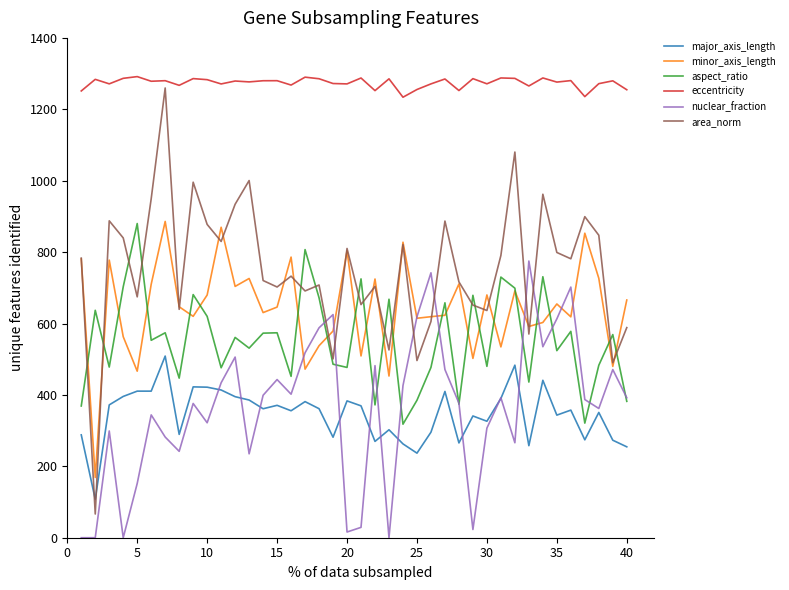

True or false: eccentricity and minor_axis_length intersect in this chart.

False